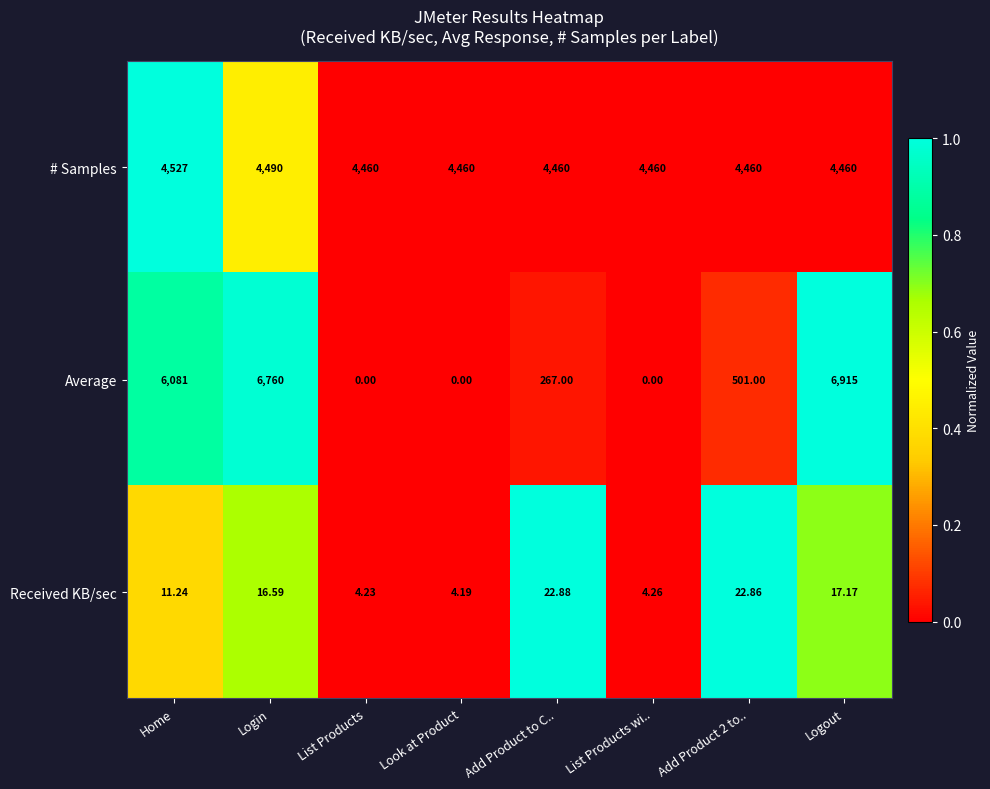

At which label does Average first exceed 501?

Home